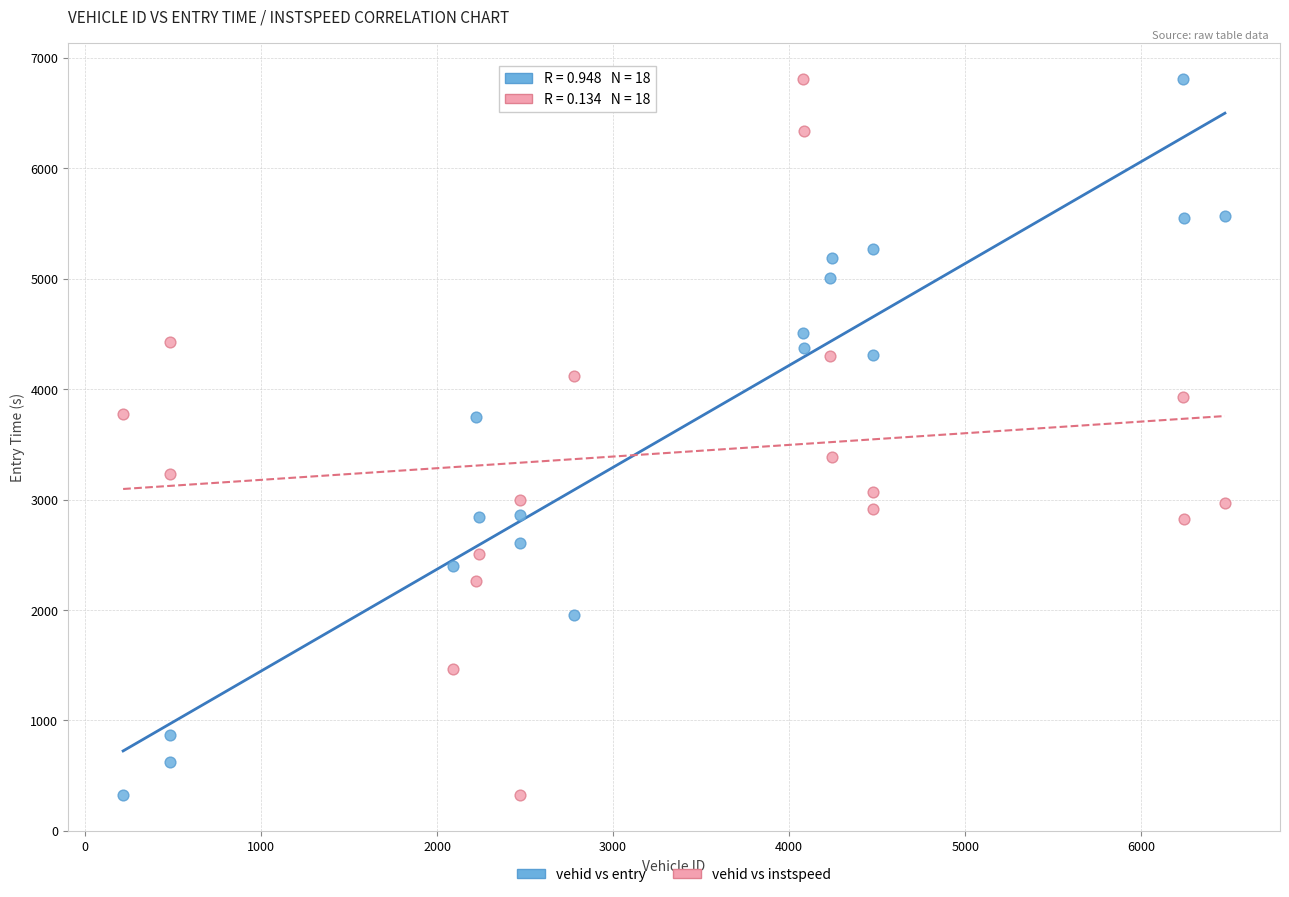

Across all data points, what is the range of X values (max minus min)?

6258.0